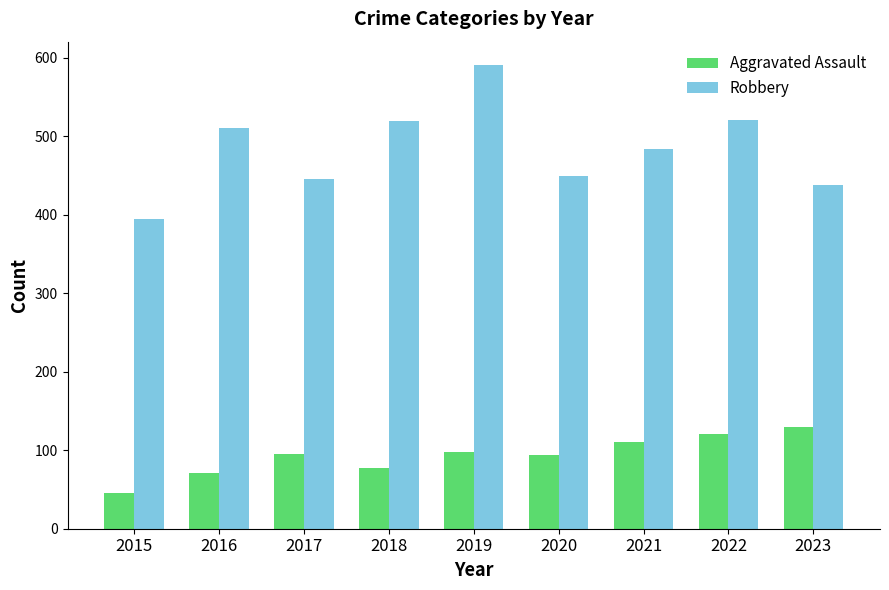

List the series in order of their overall mean, lowest first.

Aggravated Assault, Robbery